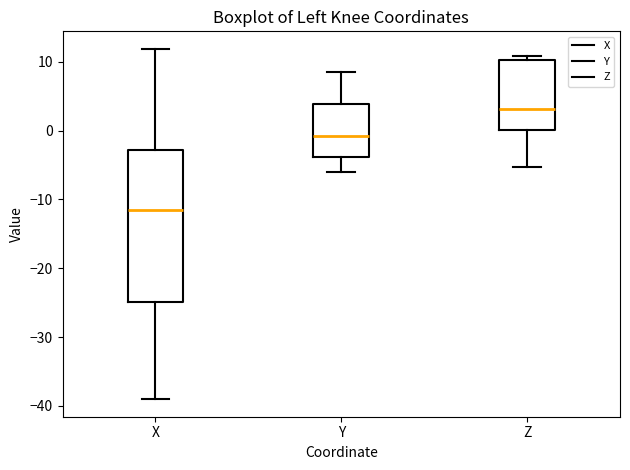

Where is the lower edge of the box for Z on the y-axis? The values are not printed on the chart, so give them approximately, as read against the axis.

0